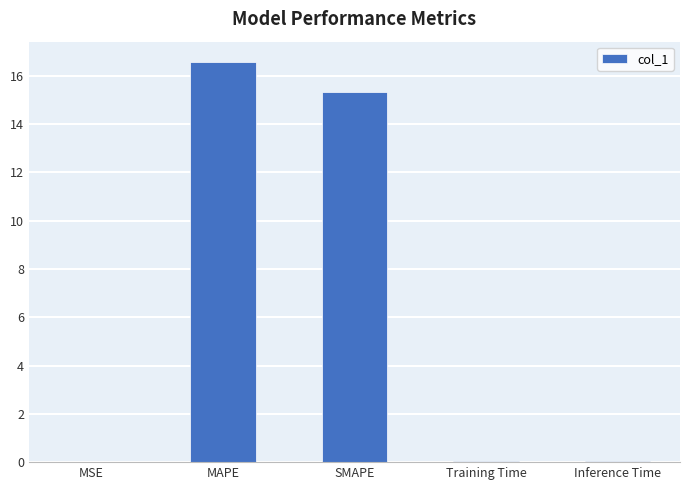

What is the sum of all values?

32.0